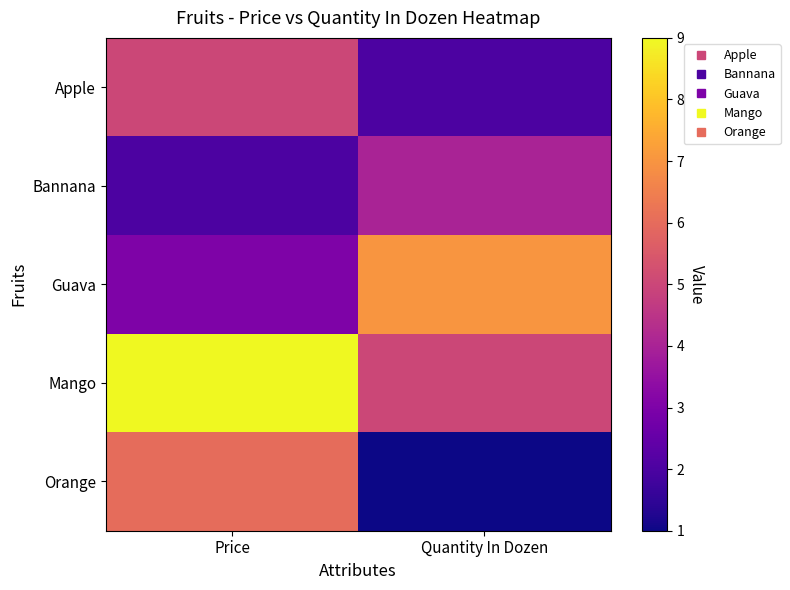

Which series has the widest spread of values?

Orange